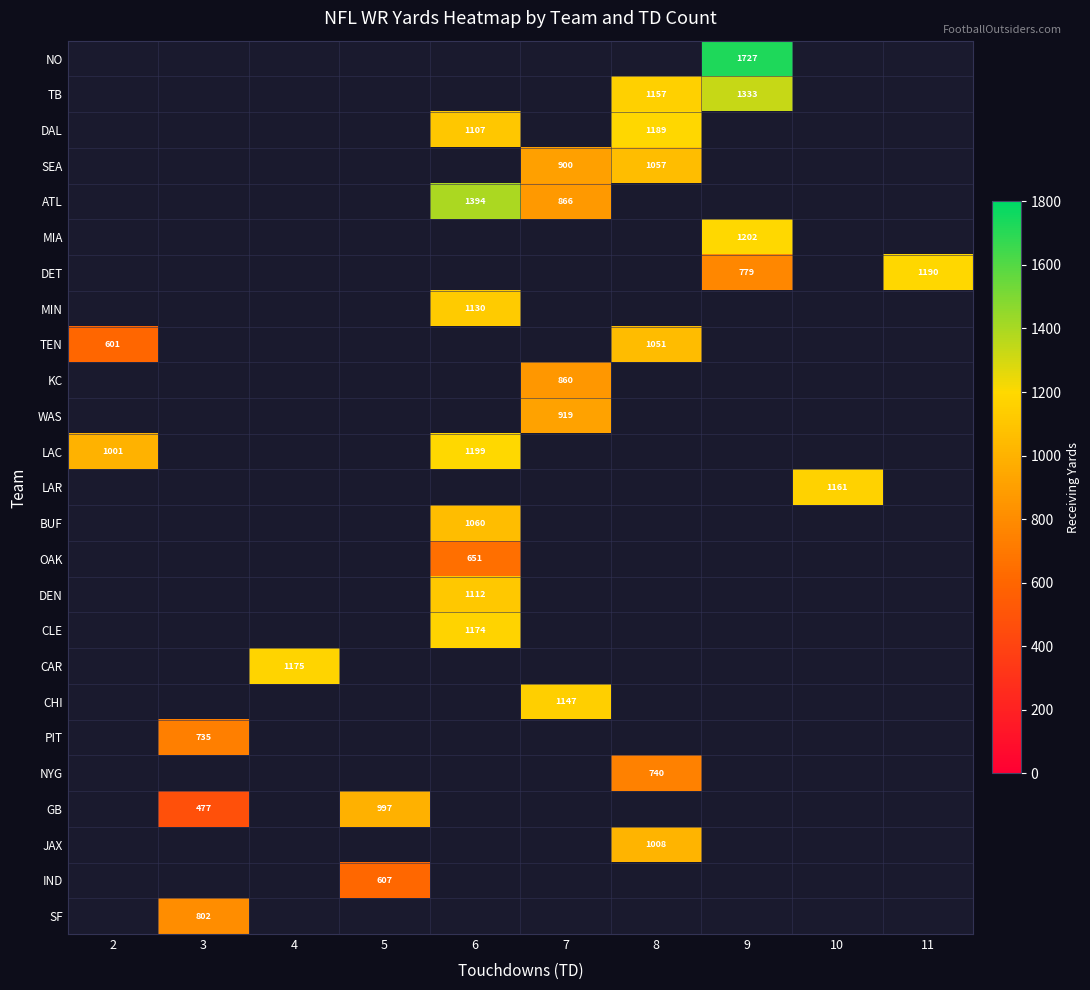

The DAL series shows 692 at 8. True or false?

False